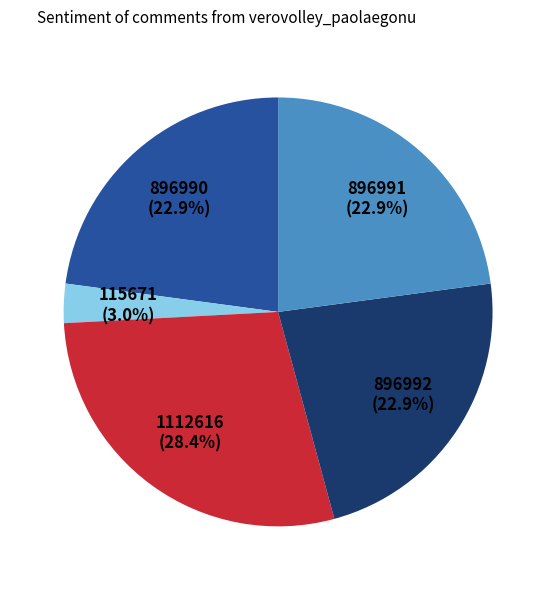

Is there any slice that represents more than half of the pie?

No